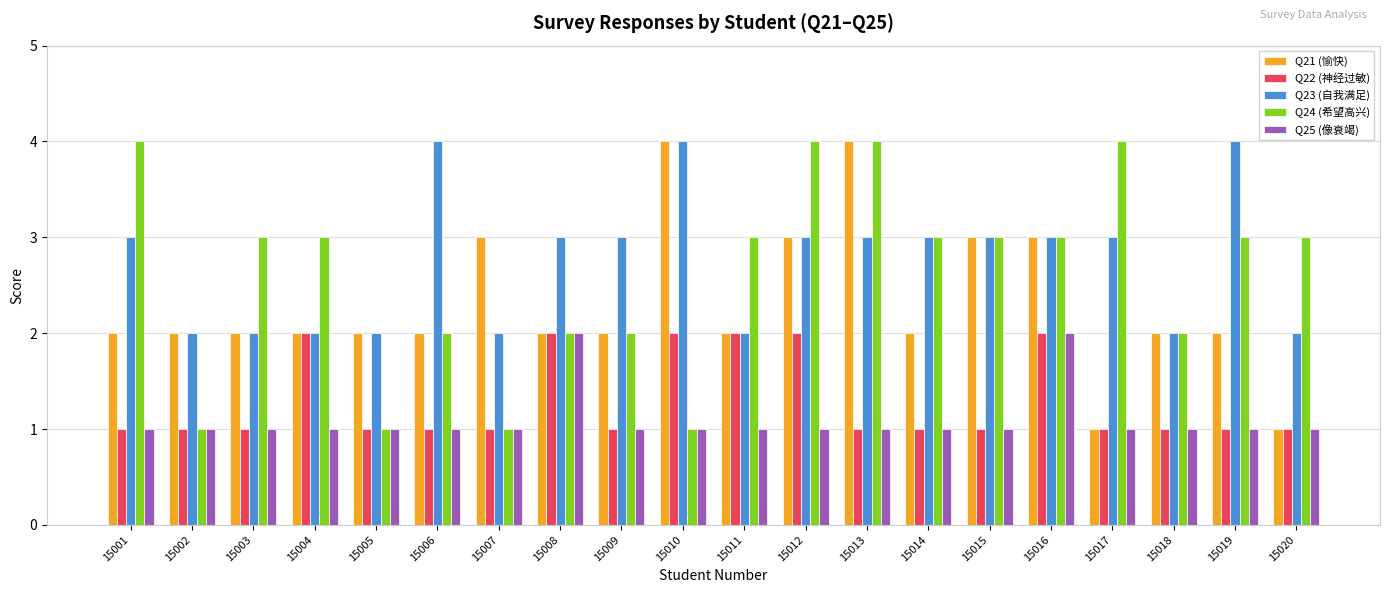

The Q22 (神经过敏) series shows 1 at 15018. True or false?

True